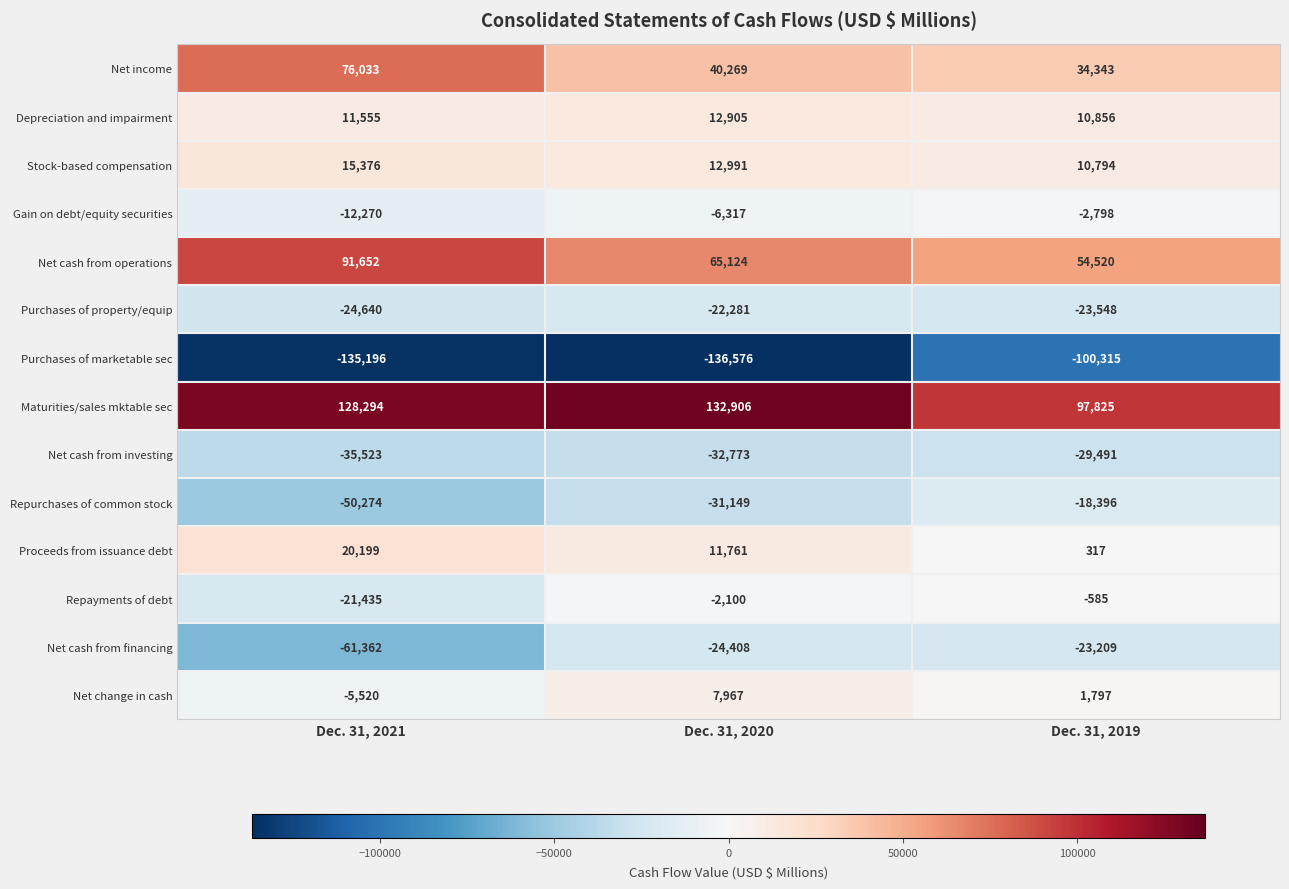

Which label corresponds to the largest value in the chart?

Dec. 31, 2020